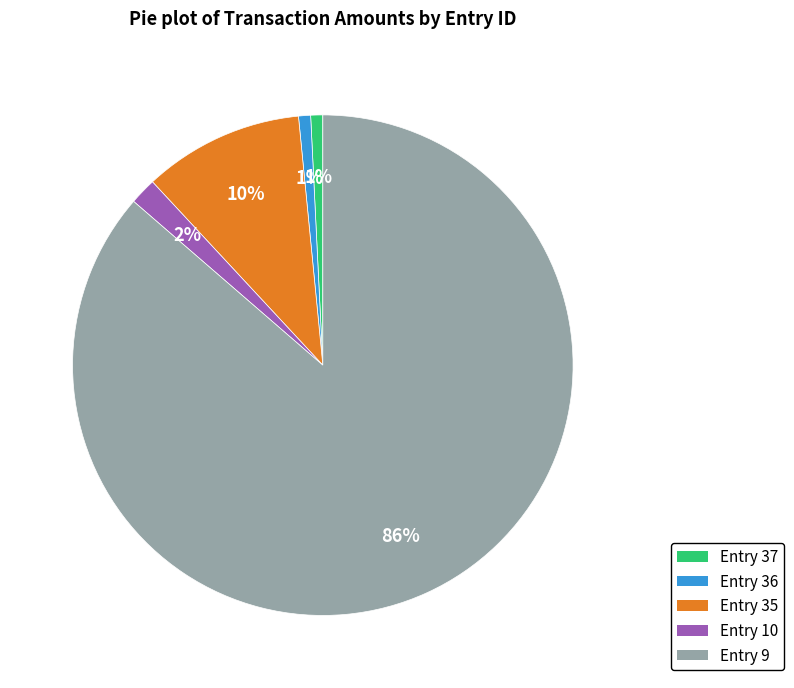

To the nearest percent, what is the average slice percentage?

20%